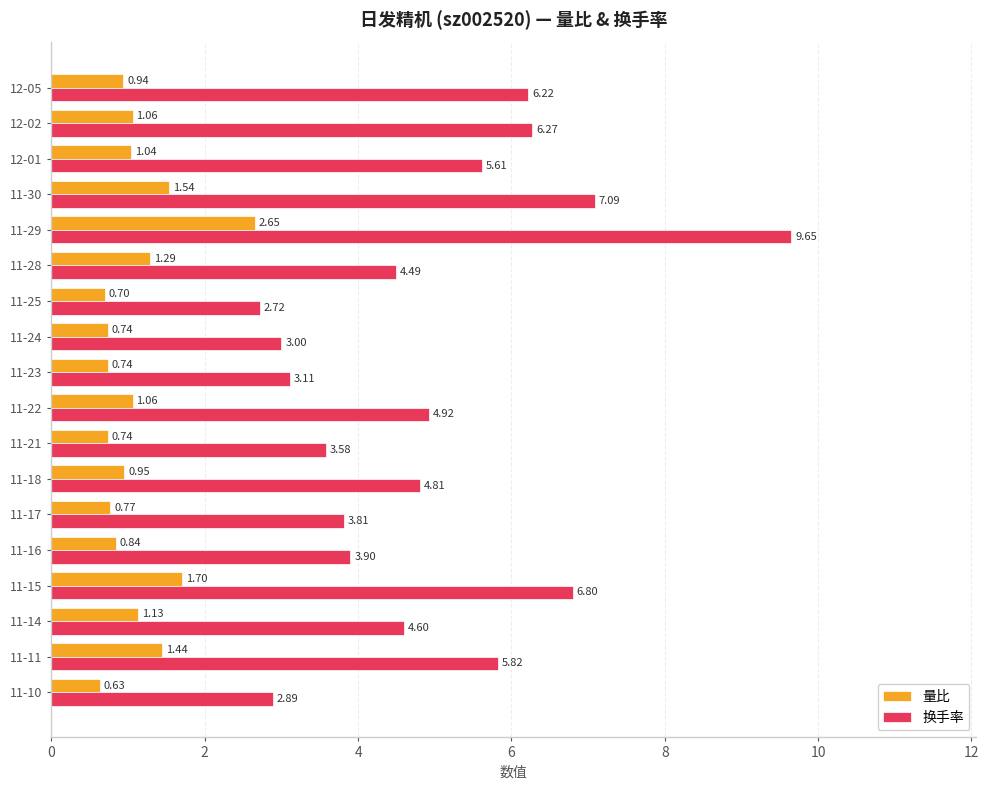

What is the difference between the maximum and minimum values in the 换手率 series?

6.9